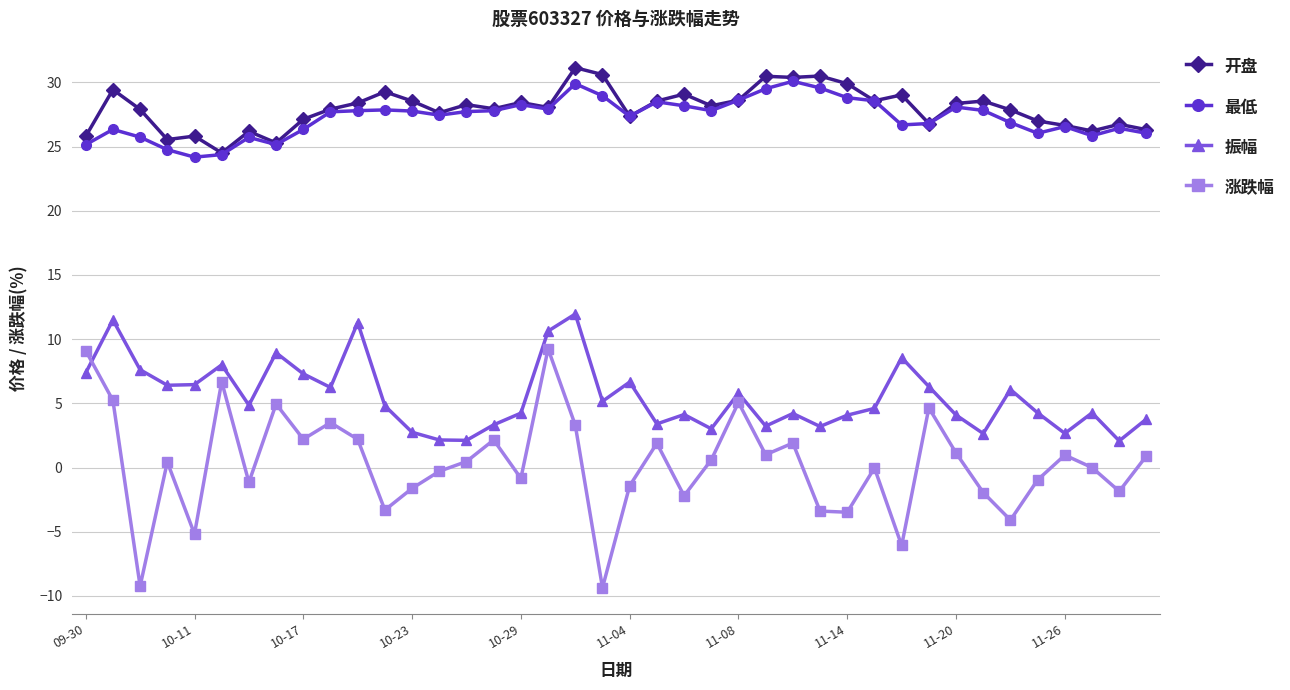

What is the average value of the 开盘 series?

28.0